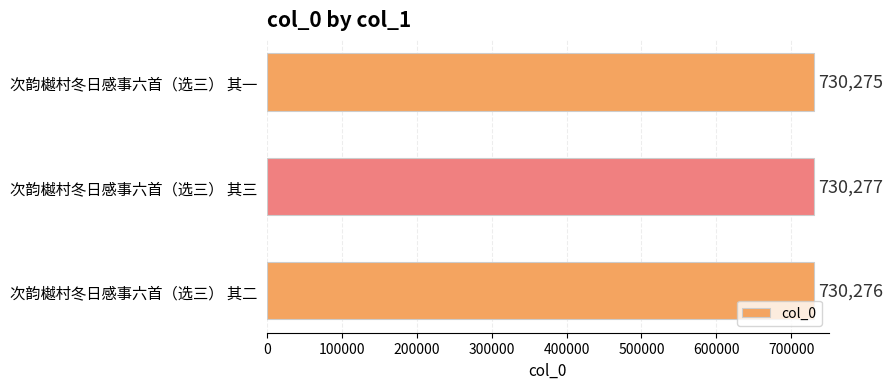

What is the sum of the values at 次韵樾村冬日感事六首（选三） 其二 and 次韵樾村冬日感事六首（选三） 其一?

1460551